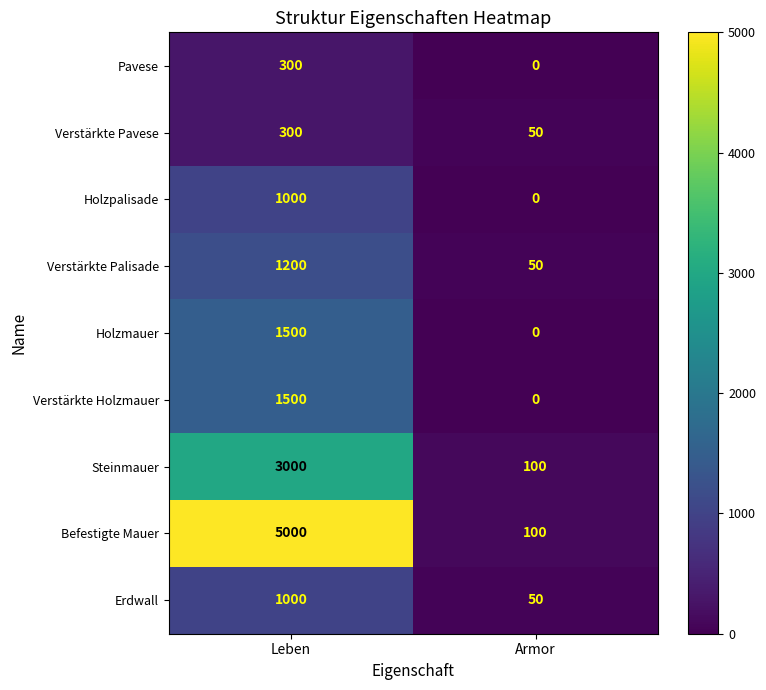

Which series has the largest total across all categories?

Befestigte Mauer